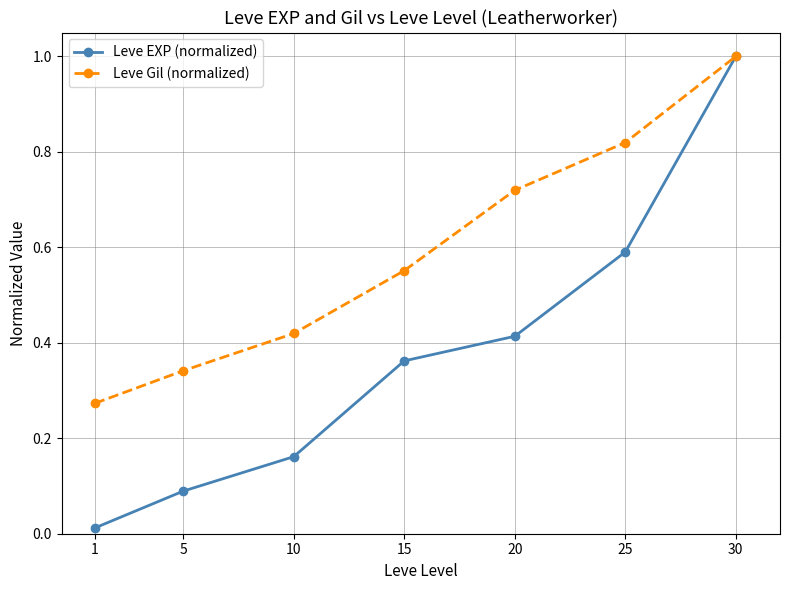

Which series has the widest spread of values?

Leve EXP (normalized)